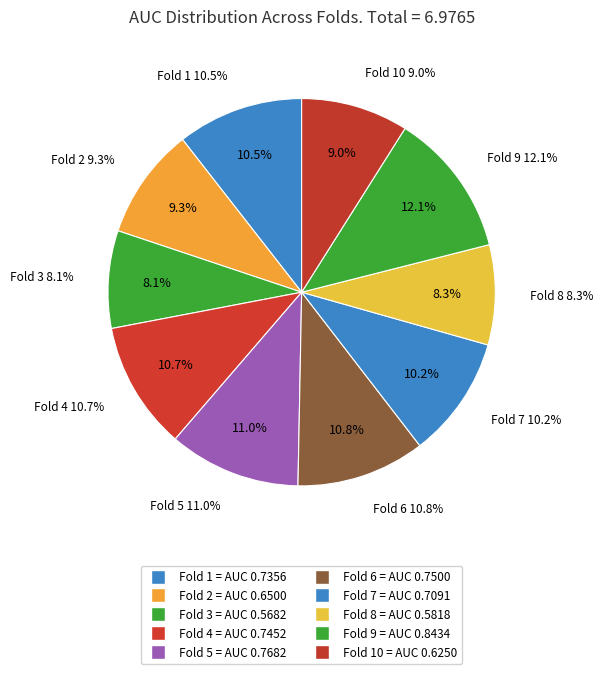

Rank the categories by value from highest to lowest.

Fold 9, Fold 5, Fold 6, Fold 4, Fold 1, Fold 7, Fold 2, Fold 10, Fold 8, Fold 3